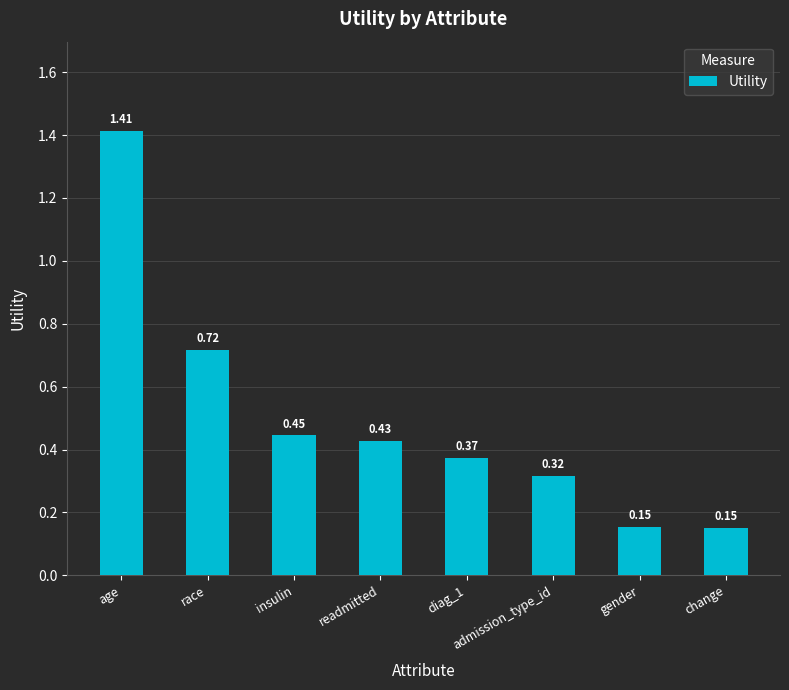

Which label corresponds to the largest value in the chart?

age